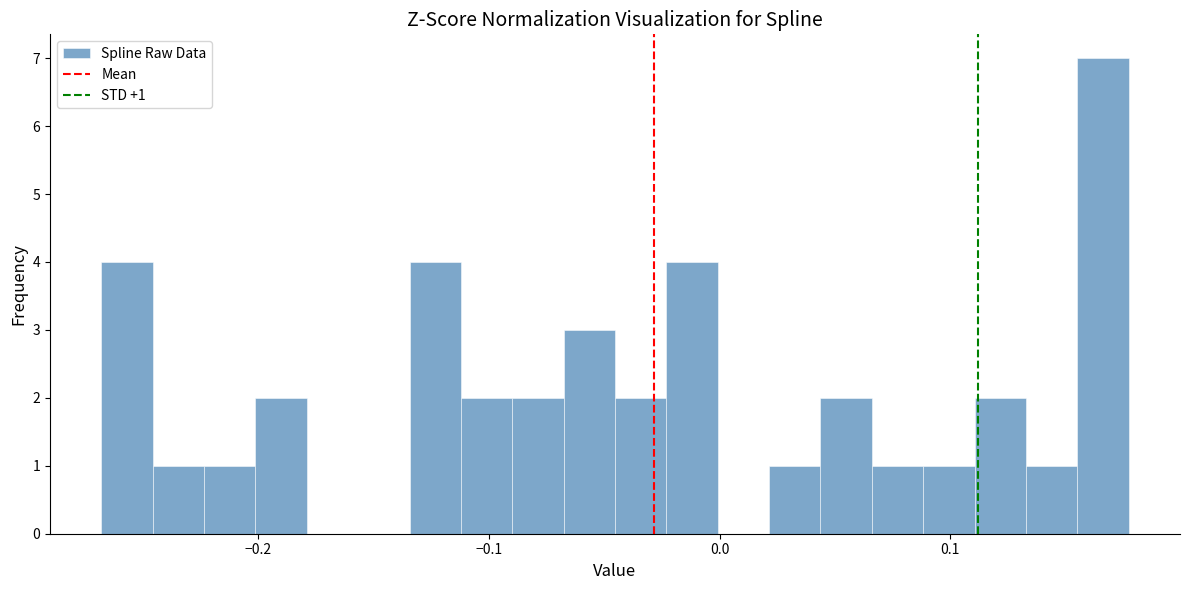

Around what value on the x-axis is the tallest bar? Give the approximate position of its centre, as read against the axis.

0.17